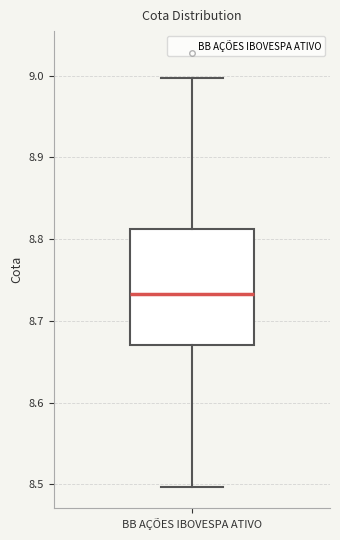

Read this box plot against the y-axis: the position of the median line, the range covered by the box, and the ends of both whiskers. The values are not printed on the chart, so give them approximately, as read against the axis.

median 8.73, box 8.67 to 8.81, whiskers 8.50 to 9.00